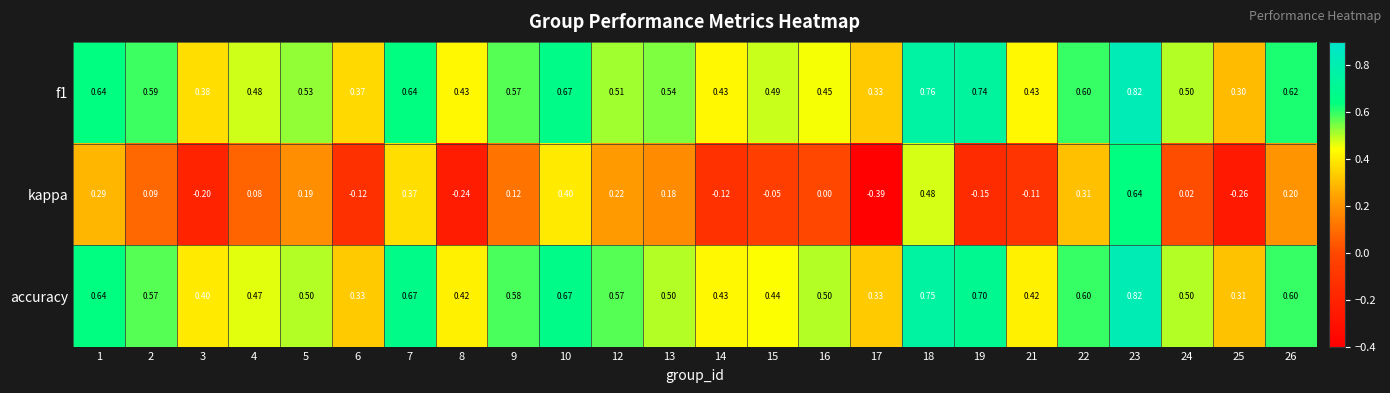

Which series has the widest spread of values?

kappa